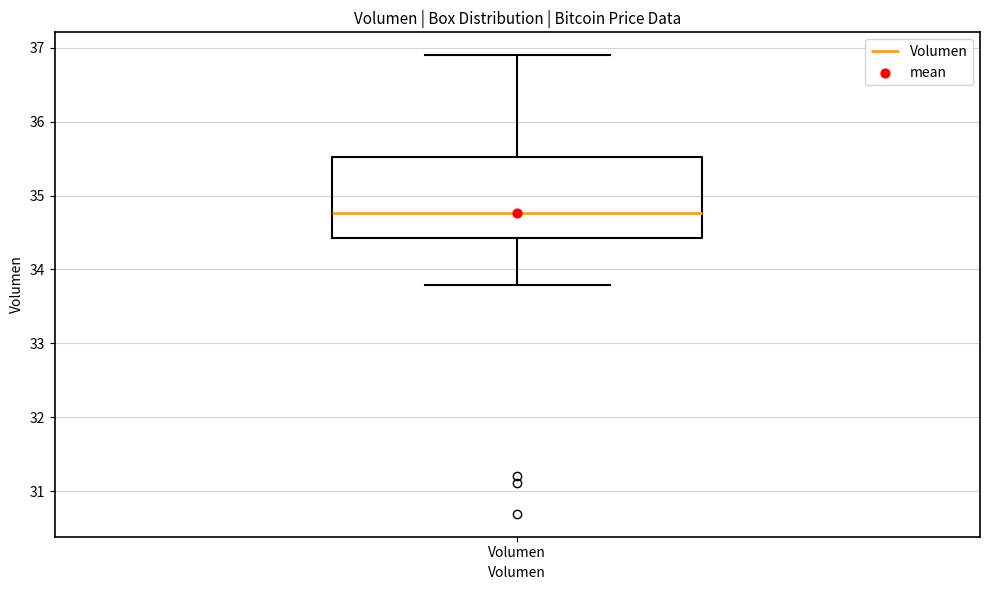

Read this box plot against the y-axis: the position of the median line, the range covered by the box, and the ends of both whiskers. The values are not printed on the chart, so give them approximately, as read against the axis.

median 34.8, box 34.4 to 35.5, whiskers 33.8 to 36.9